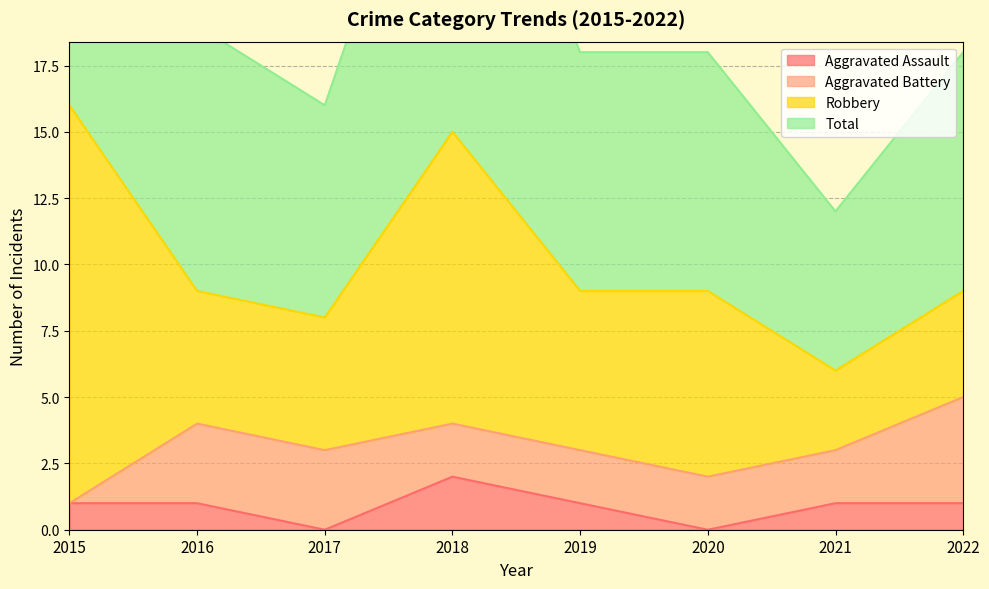

How many data points in Total are above 18?

3